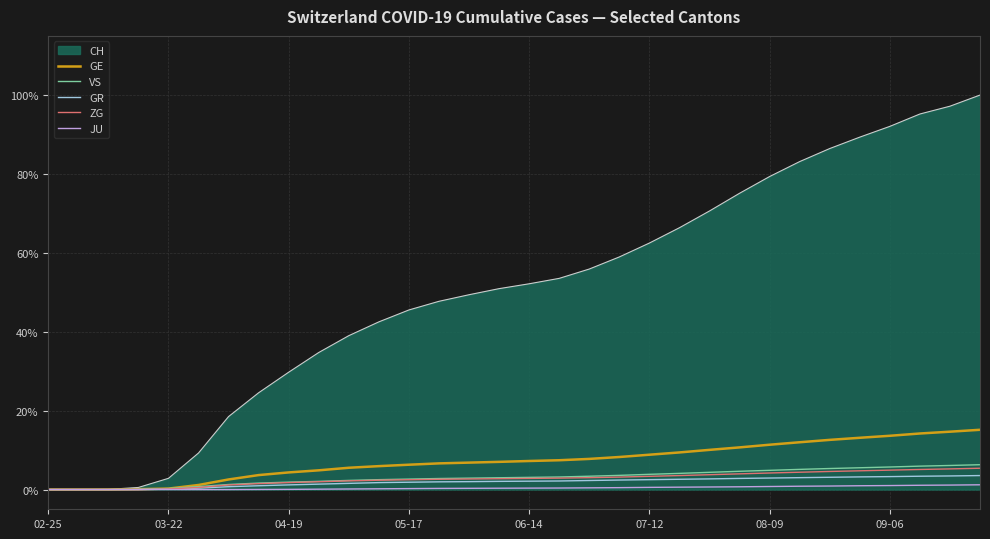

Count the number of data series in this chart.

6